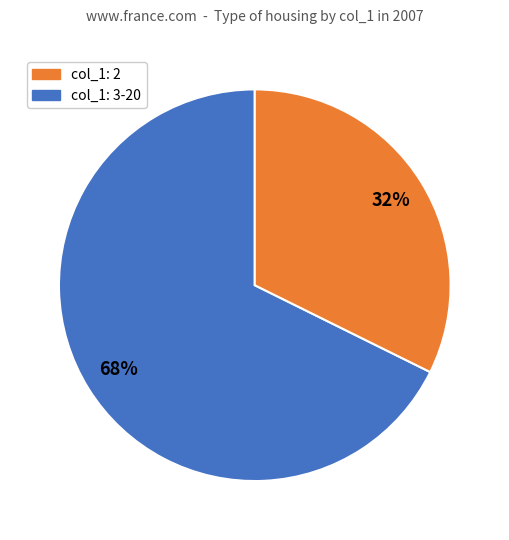

Does any single category account for the majority?

Yes